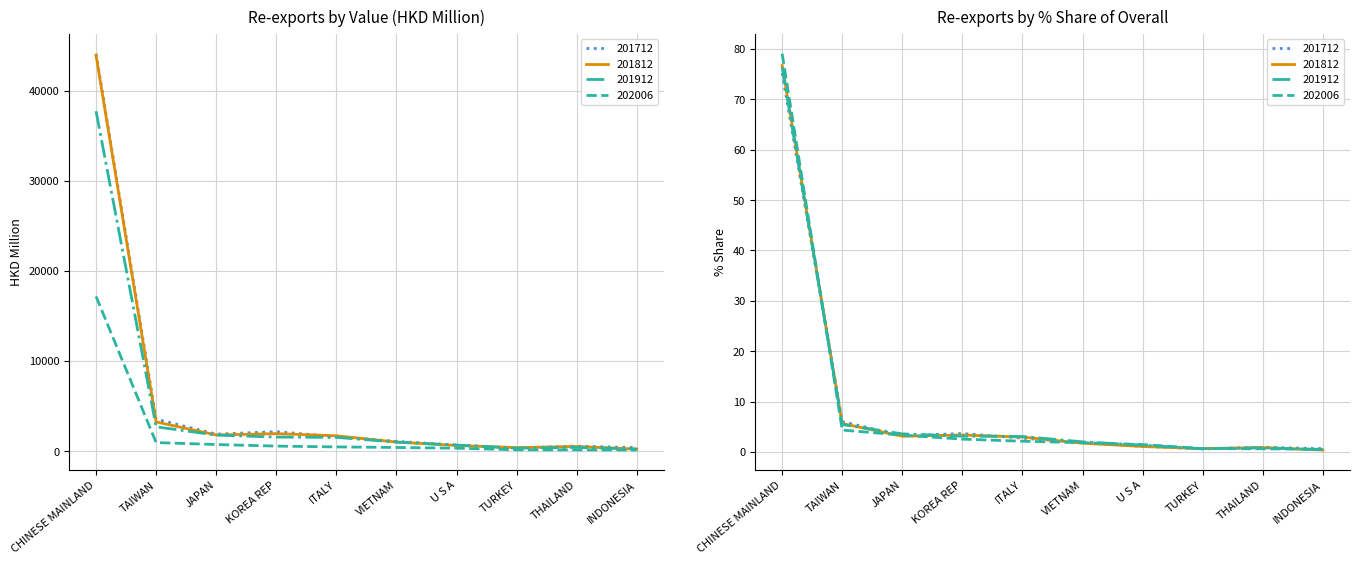

What is the difference between the second highest and second lowest values in the 201712 series?

3156.0